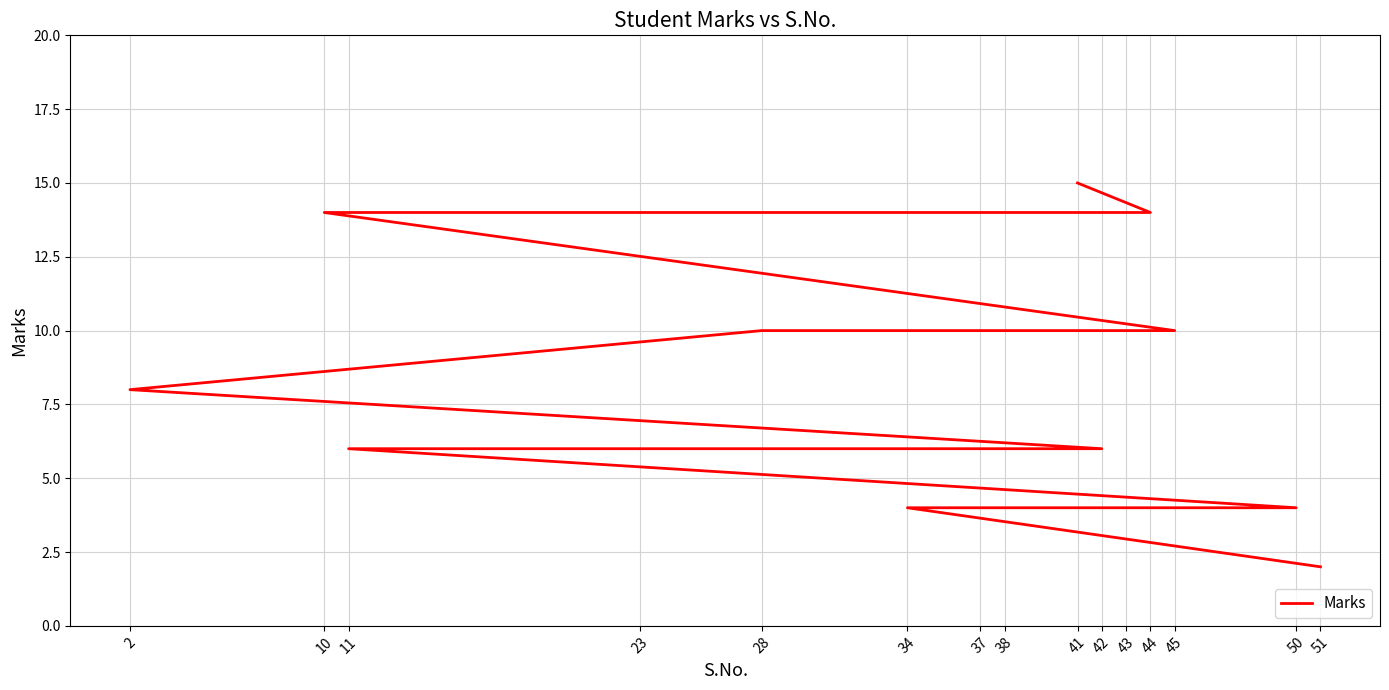

How many values are below 10?

7